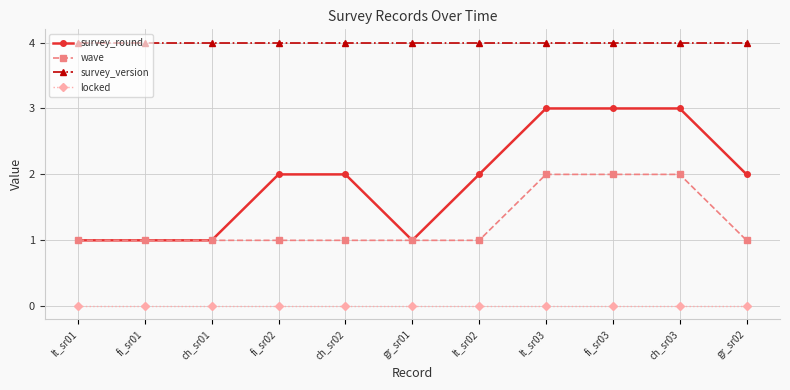

Reading left to right, transcribe all the data shown in this chart.

survey_round: 1	1	1	2	2	1	2	3	3	3	2
wave: 1	1	1	1	1	1	1	2	2	2	1
survey_version: 4	4	4	4	4	4	4	4	4	4	4
locked: 0	0	0	0	0	0	0	0	0	0	0